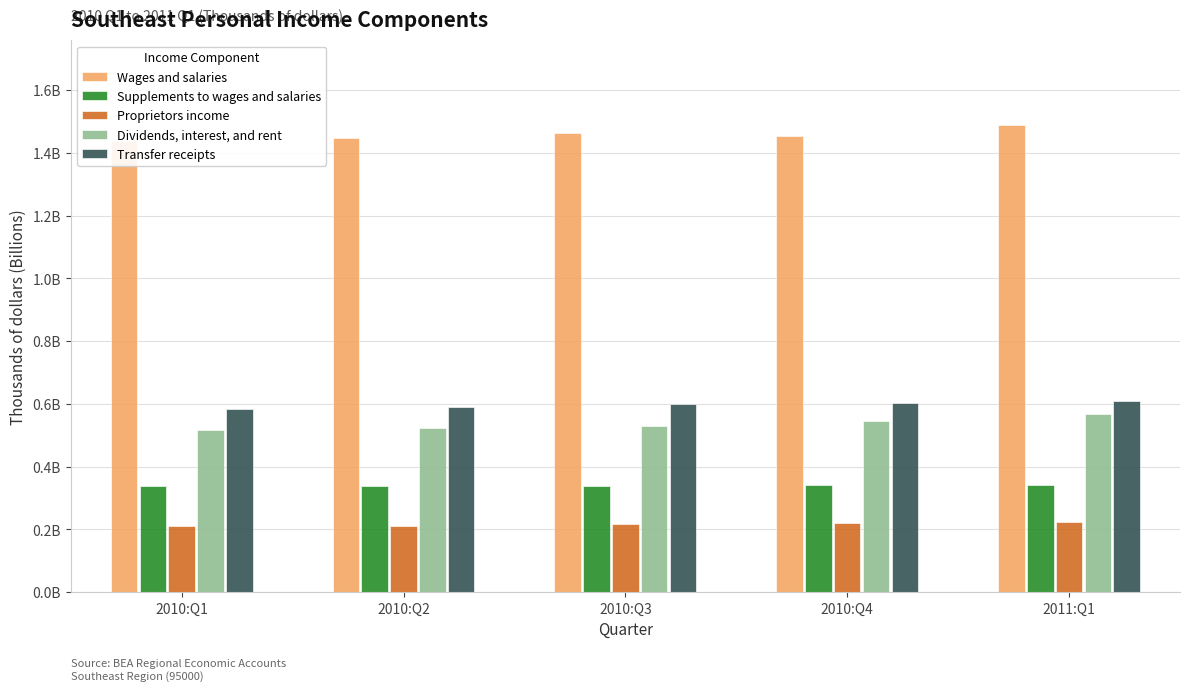

Read the Wages and salaries value at 2010:Q4.

1.5